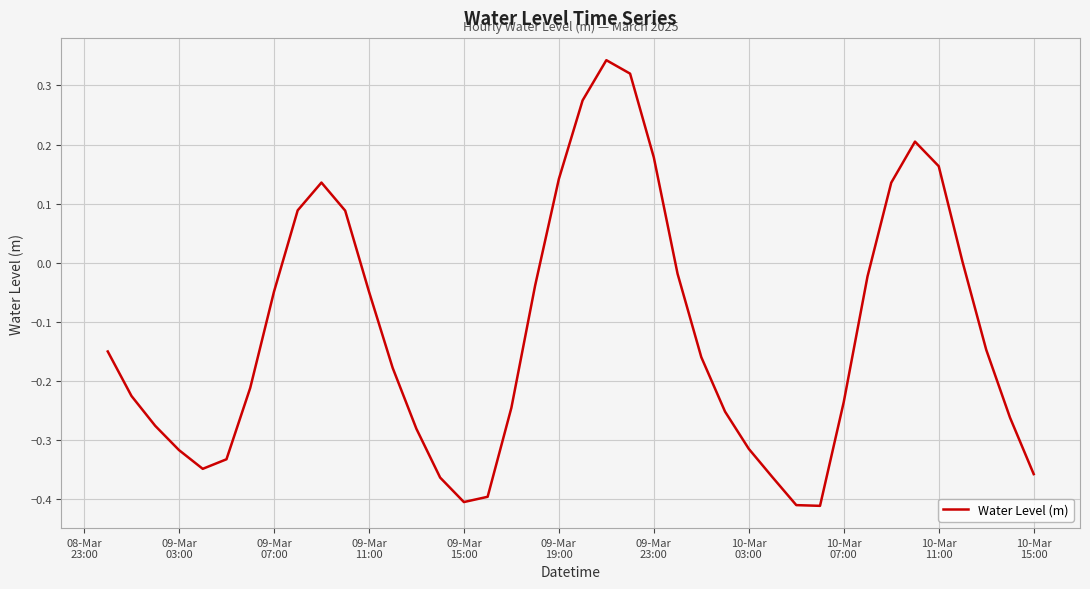

What is the difference between the maximum and minimum values?

0.8